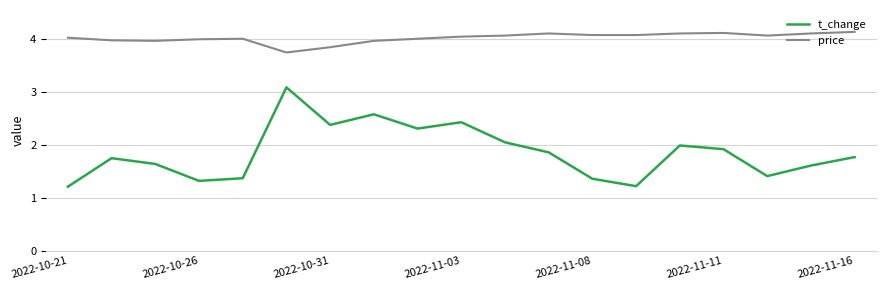

True or false: t_change and price cross at least once.

False